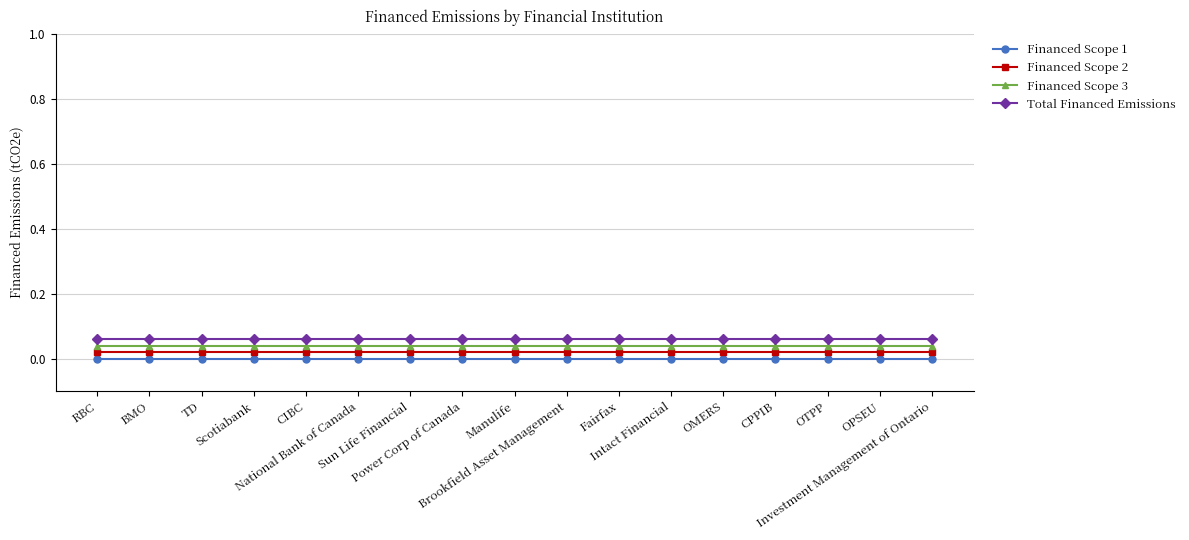

True or false: Financed Scope 1 and Financed Scope 3 cross at least once.

False